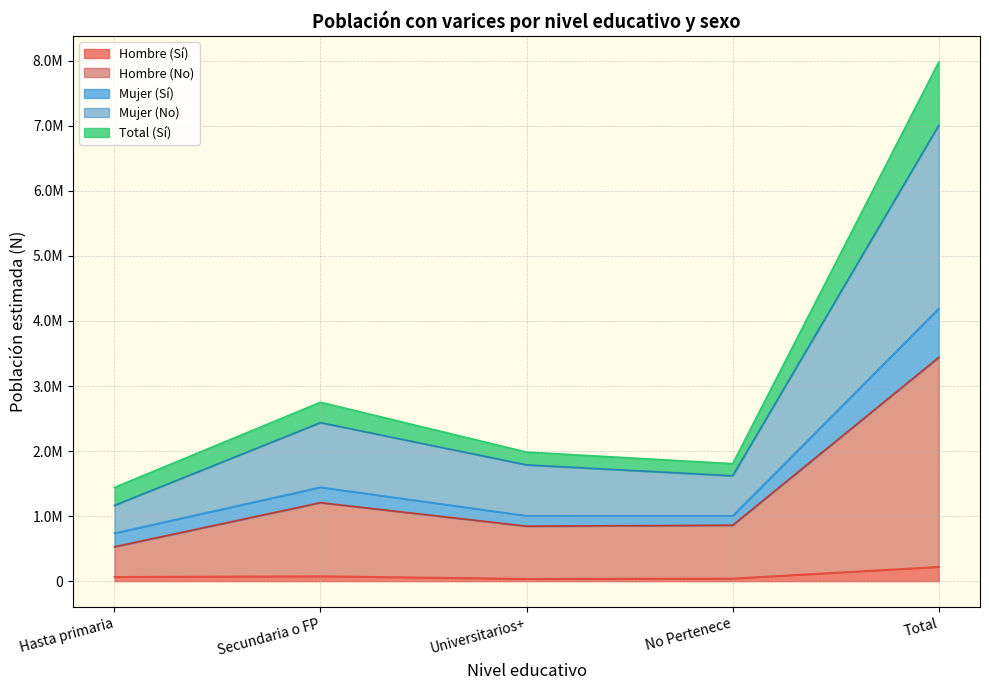

Which label corresponds to the smallest value in the chart?

Universitarios+